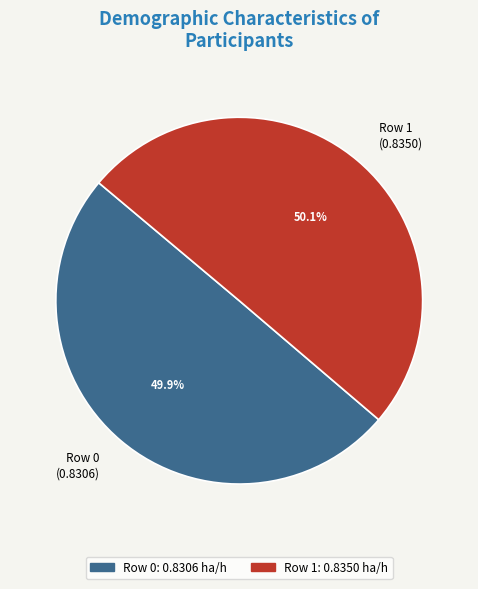

What percentage do Row 1 (0.8350) and Row 0 (0.8306) together represent?

100.0%